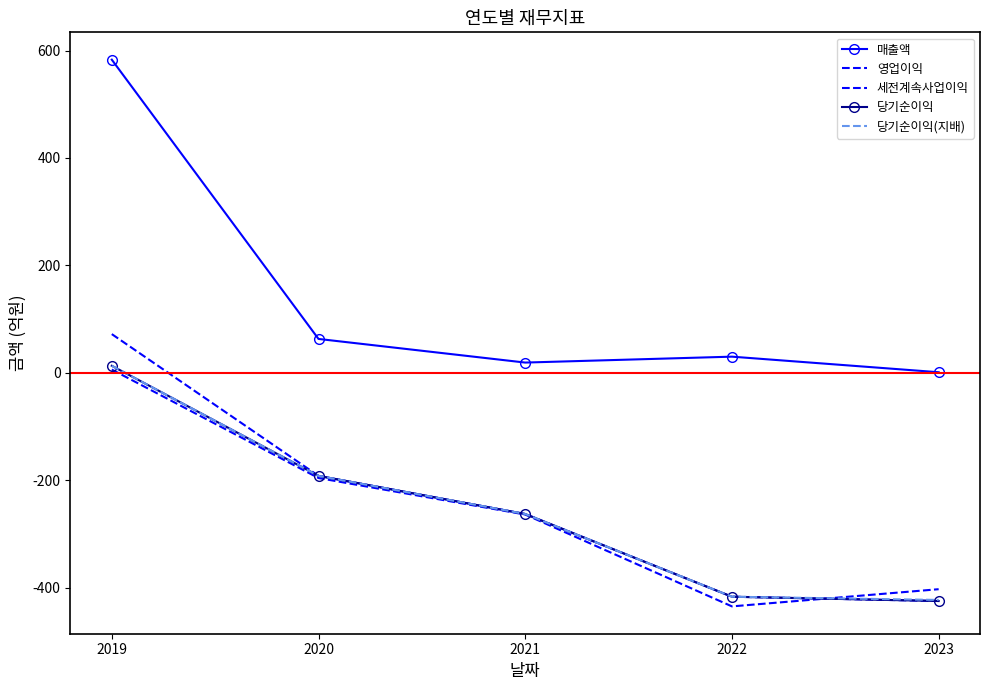

True or false: 당기순이익 and 매출액 intersect in this chart.

False